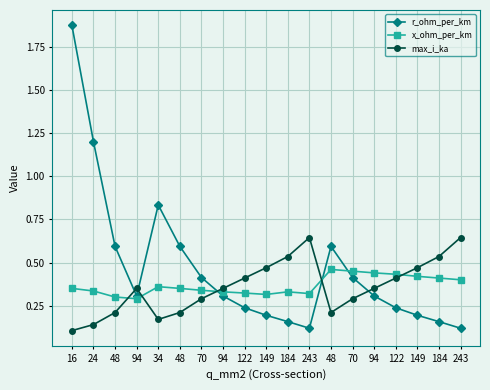

Is this an area chart (filled region under the line)?

No